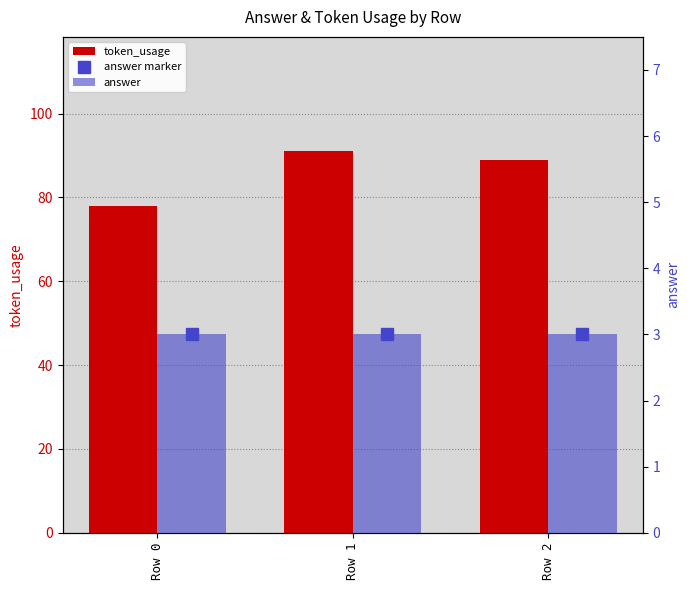

At how many categories does at least one series exceed 59?

3